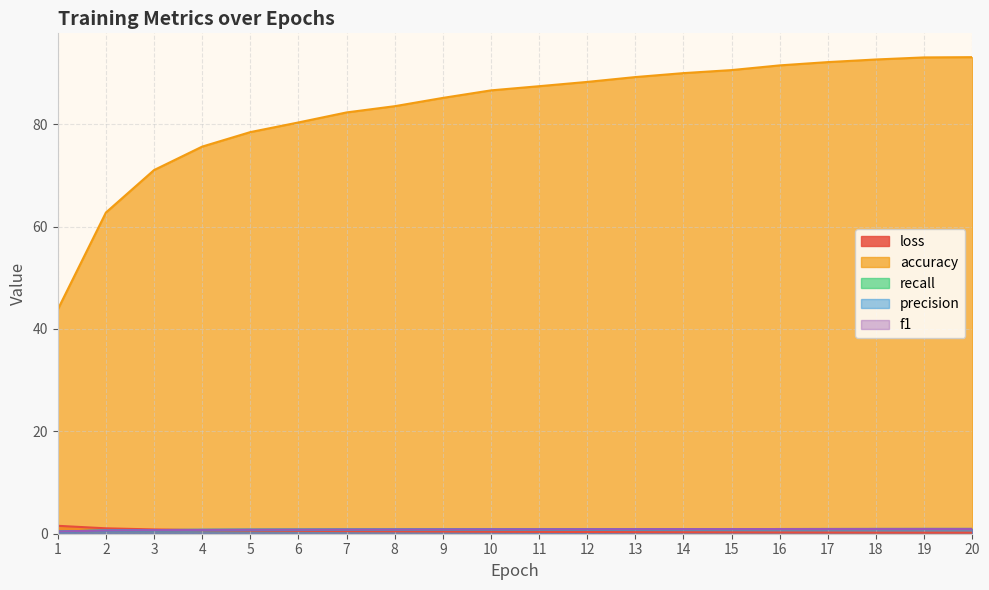

Reading left to right, list all the values displayed in this chart.

loss: 1.5	1.1	0.8	0.7	0.6	0.6	0.5	0.5	0.4	0.4	0.4	0.3	0.3	0.3	0.3	0.2	0.2	0.2	0.2	0.2
accuracy: 43.8	62.7	71.0	75.6	78.4	80.3	82.3	83.5	85.1	86.6	87.4	88.2	89.2	90.0	90.6	91.5	92.1	92.6	93.0	93.1
recall: 0.4	0.6	0.7	0.8	0.8	0.8	0.8	0.8	0.9	0.9	0.9	0.9	0.9	0.9	0.9	0.9	0.9	0.9	0.9	0.9
precision: 0.4	0.6	0.7	0.8	0.8	0.8	0.8	0.8	0.9	0.9	0.9	0.9	0.9	0.9	0.9	0.9	0.9	0.9	0.9	0.9
f1: 0.4	0.6	0.7	0.8	0.8	0.8	0.8	0.8	0.9	0.9	0.9	0.9	0.9	0.9	0.9	0.9	0.9	0.9	0.9	0.9